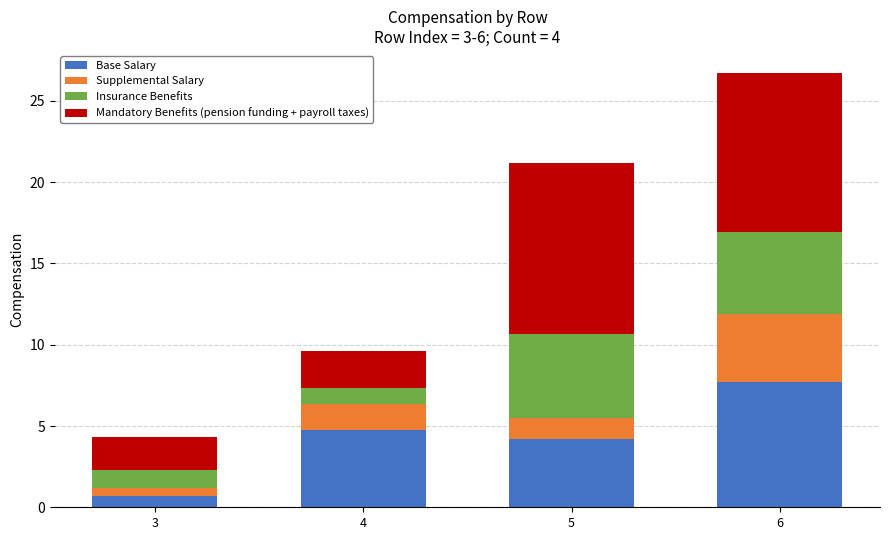

What is the difference between the maximum and minimum values in the Base Salary series?

7.0